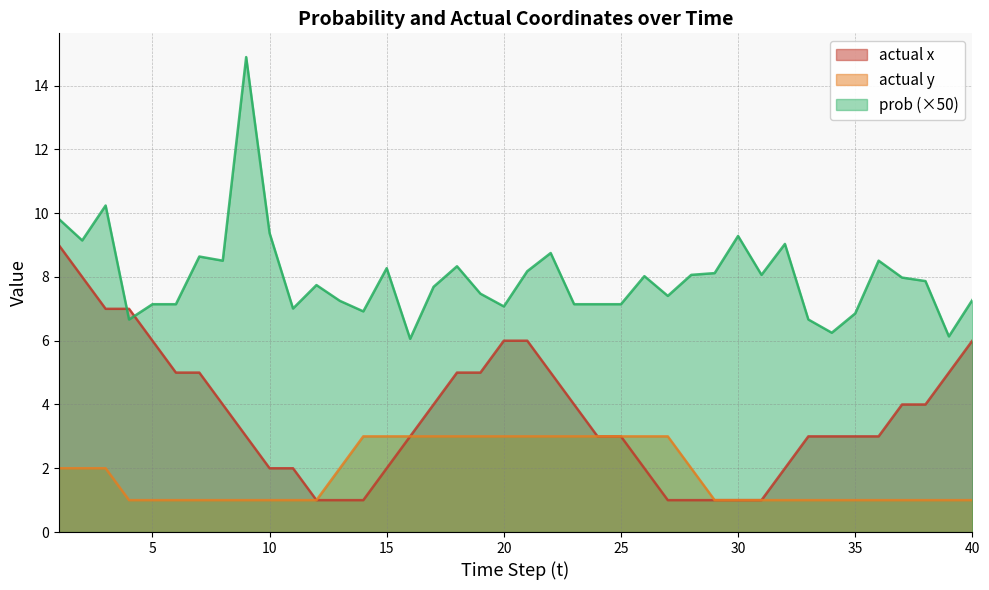

The actual y series shows 2.0 at 2. True or false?

True